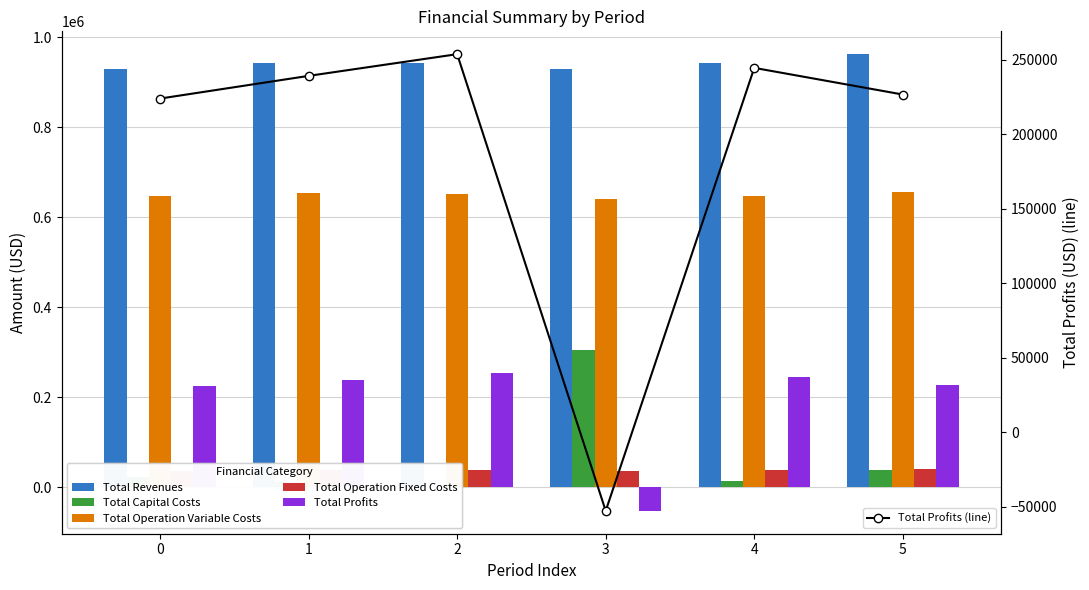

What is the total value across all series at 3?

1806281.8